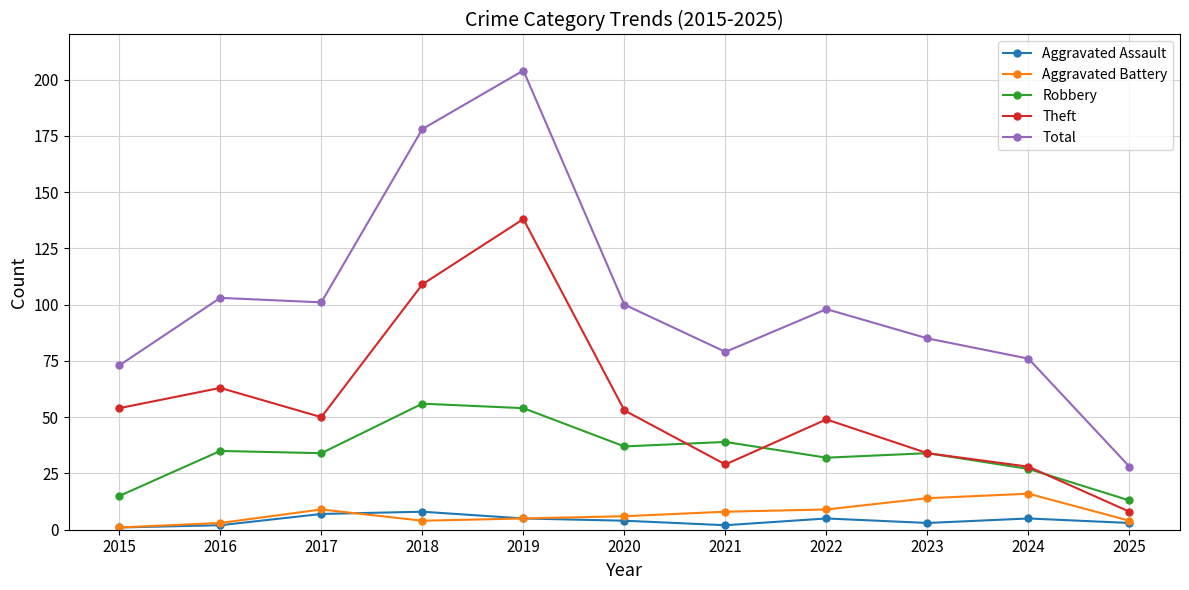

What is the minimum value for Theft?

8